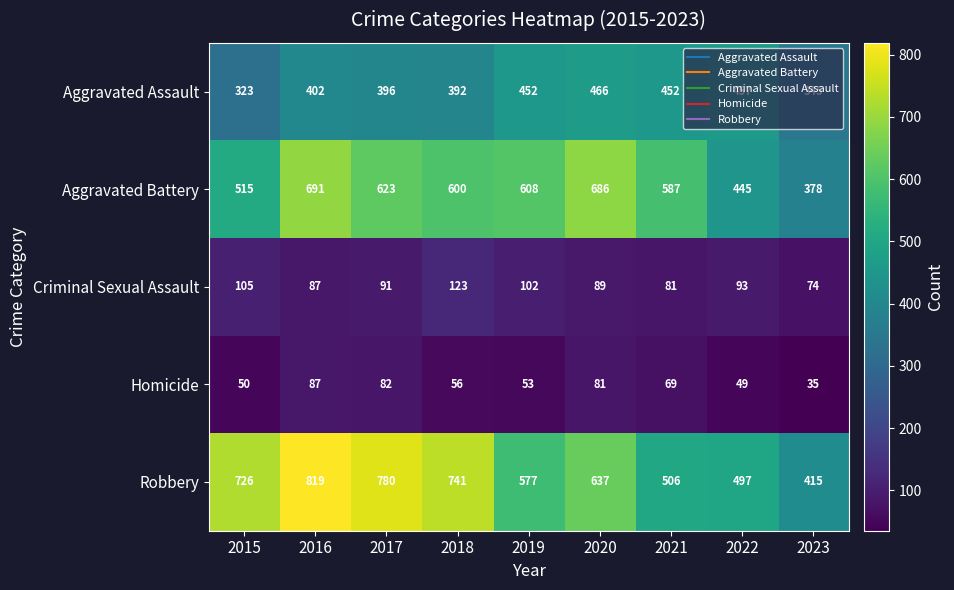

How many distinct data groups are displayed?

5